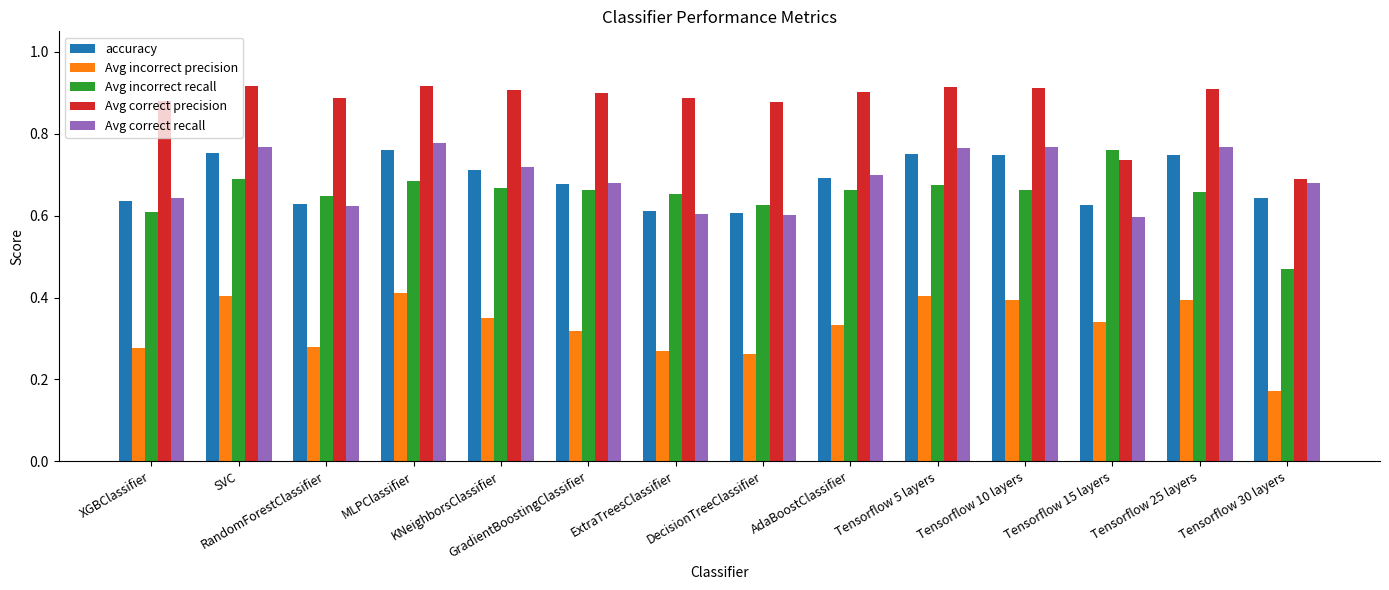

Which series has the largest total across all categories?

Avg correct precision